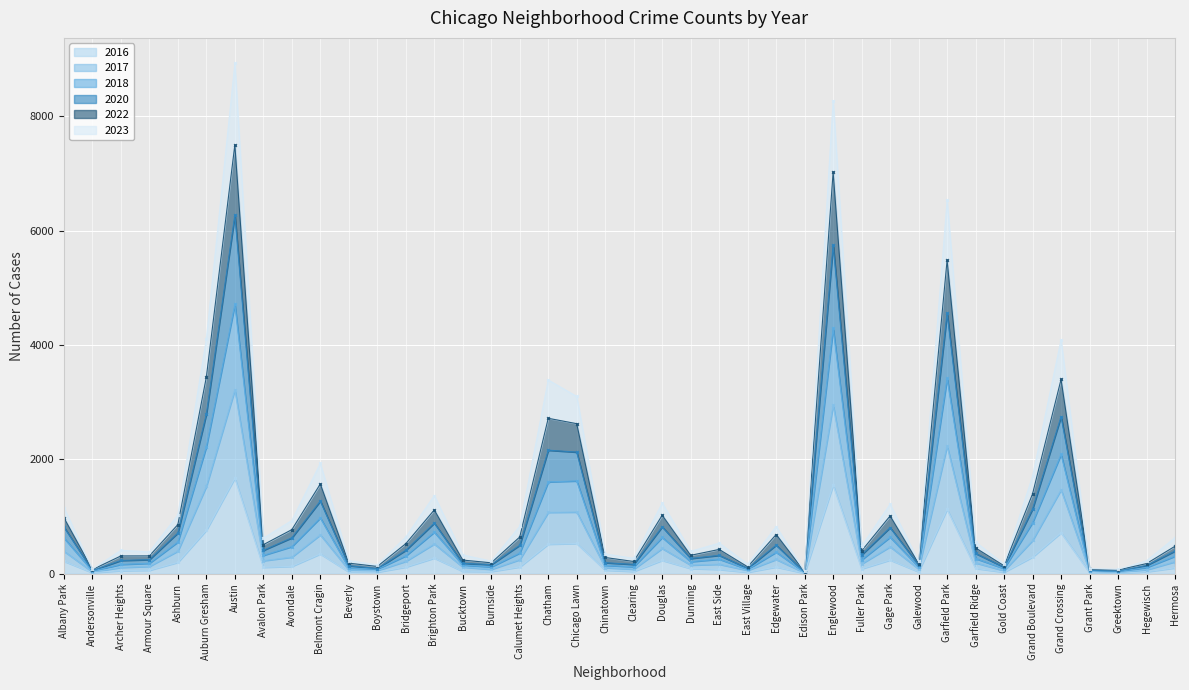

True or false: 2018 has more than 0 interior local peaks.

True